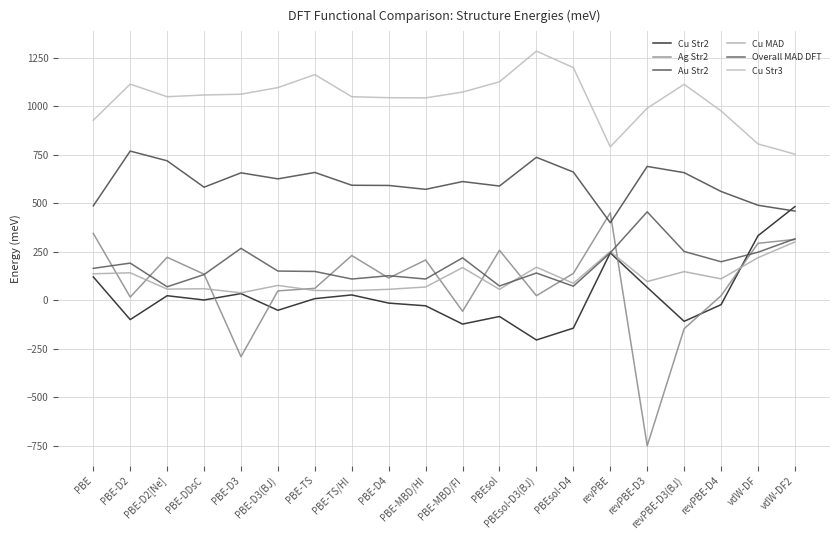

Reading right to left, list all the values displayed in this chart.

Cu Str2: 483	333	-22	-108	67	245	-143	-204	-83	-122	-28	-14	28	9	-51	35	2	24	-99	121
Ag Str2: 314	294	24	-146	-749	451	139	24	258	-56	208	115	231	62	49	-290	135	222	17	345
Au Str2: 460	490	561	658	690	400	661	737	589	612	572	592	593	659	626	657	583	719	769	487
Cu MAD: 301	220	111	148	97	252	88	171	57	169	69	57	50	51	77	39	60	58	142	137
Overall MAD DFT: 317	248	199	252	456	245	73	141	74	219	110	127	110	149	151	268	133	70	192	165
Cu Str3: 753	806	976	1113	990	791	1199	1284	1126	1073	1043	1044	1049	1163	1096	1062	1058	1049	1114	928